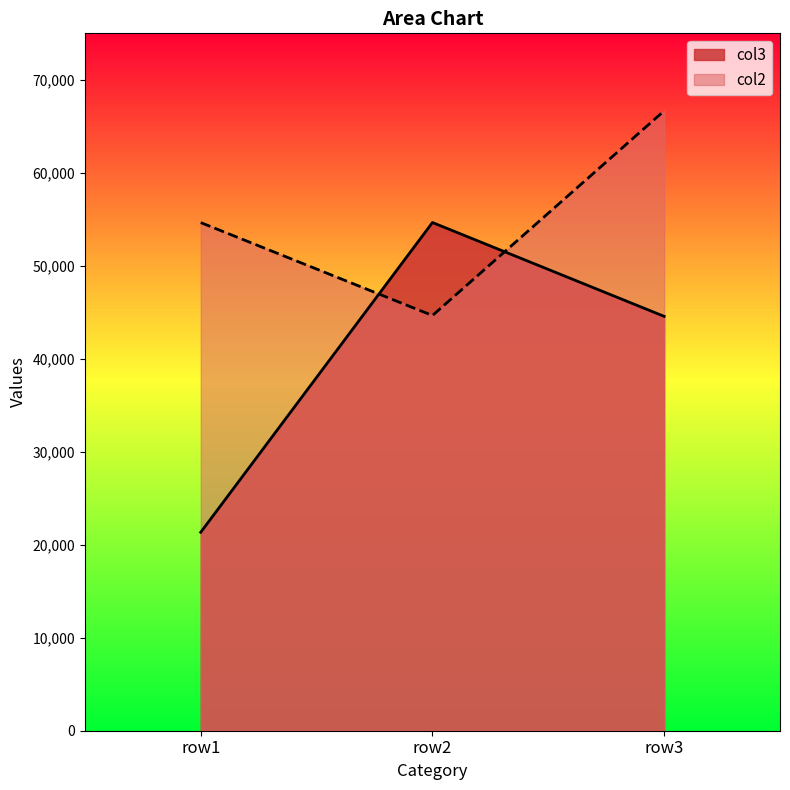

What is the spread (max minus min) of values at row2?

10002